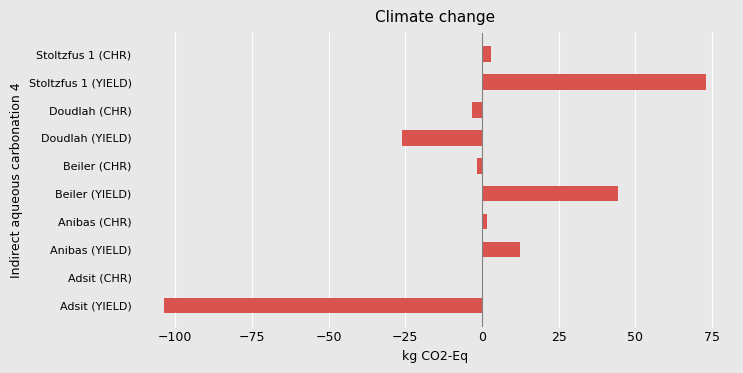

The value at Stoltzfus 1 (YIELD) is 17.4. True or false?

False